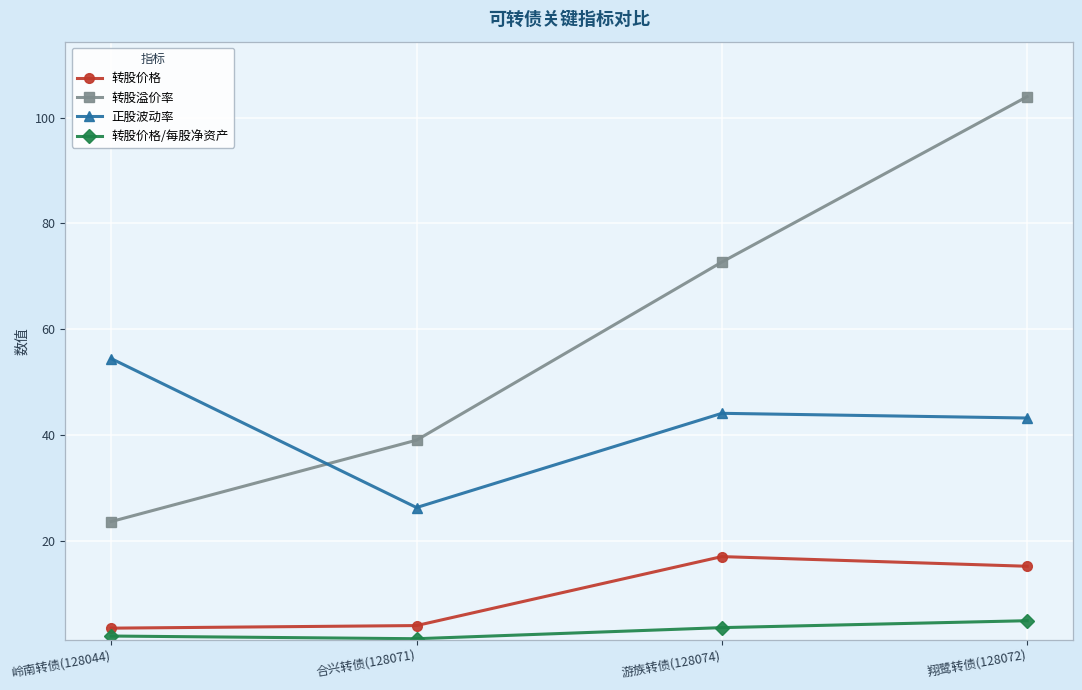

Which series changed the most between 岭南转债(128044) and 翔鹭转债(128072)?

转股溢价率